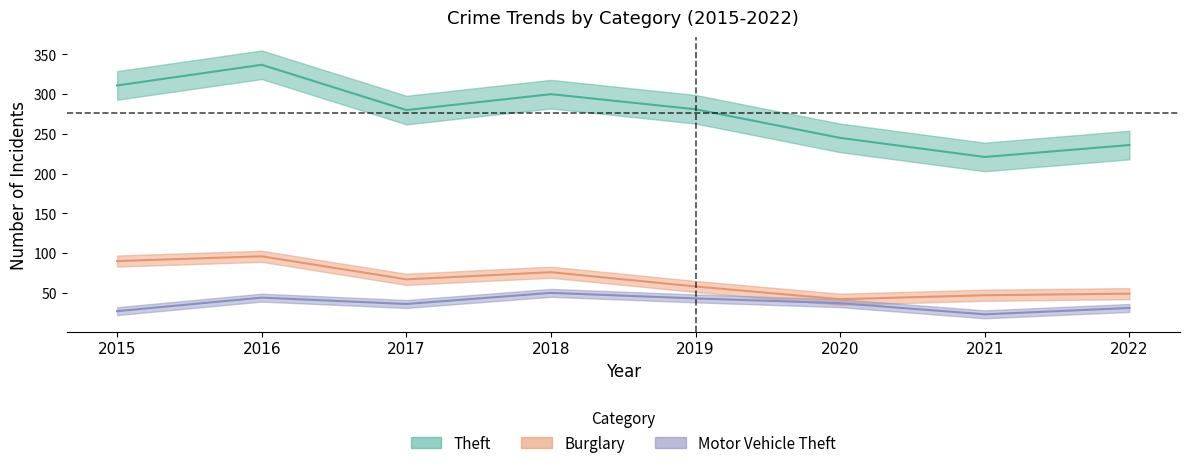

The value of Burglary at 2016 is 96. True or false?

True